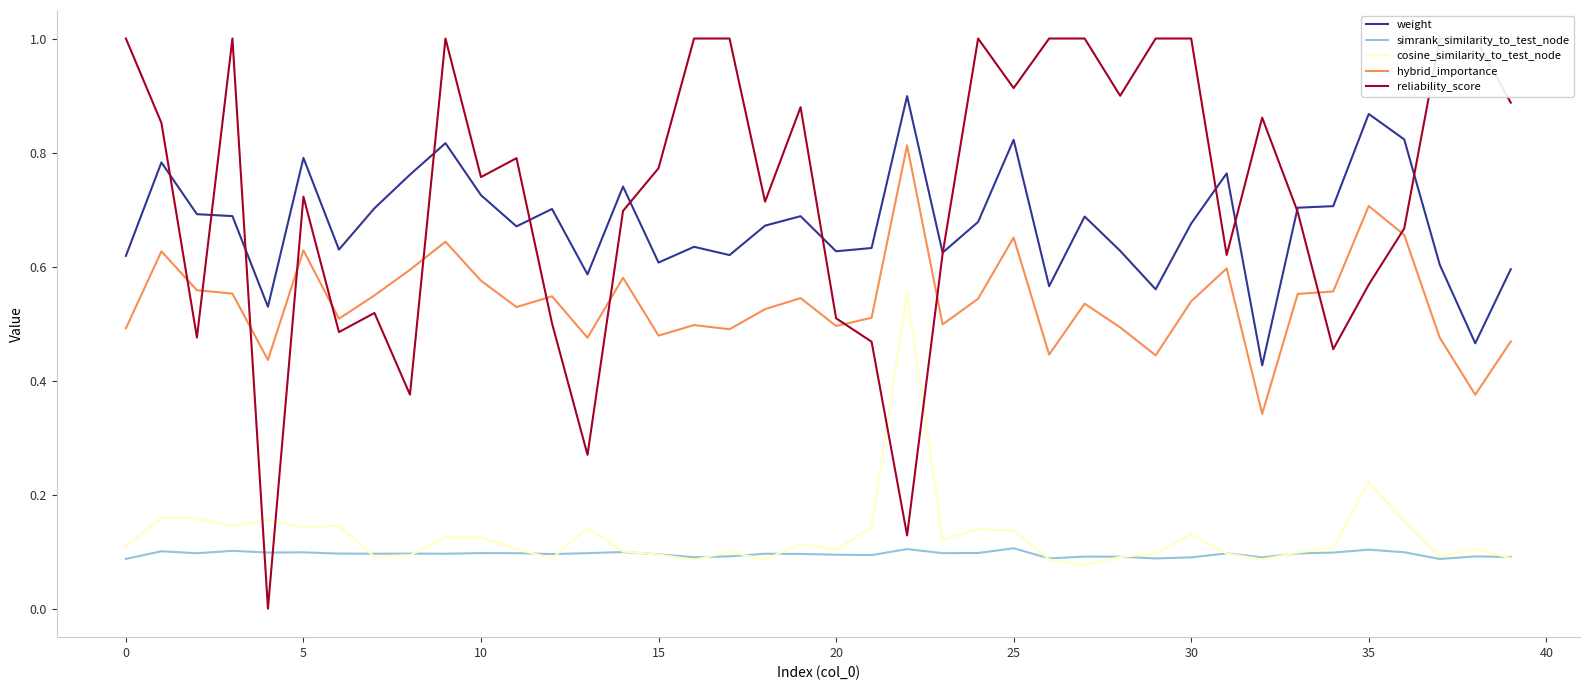

Between 13 and 21, which is larger?

21